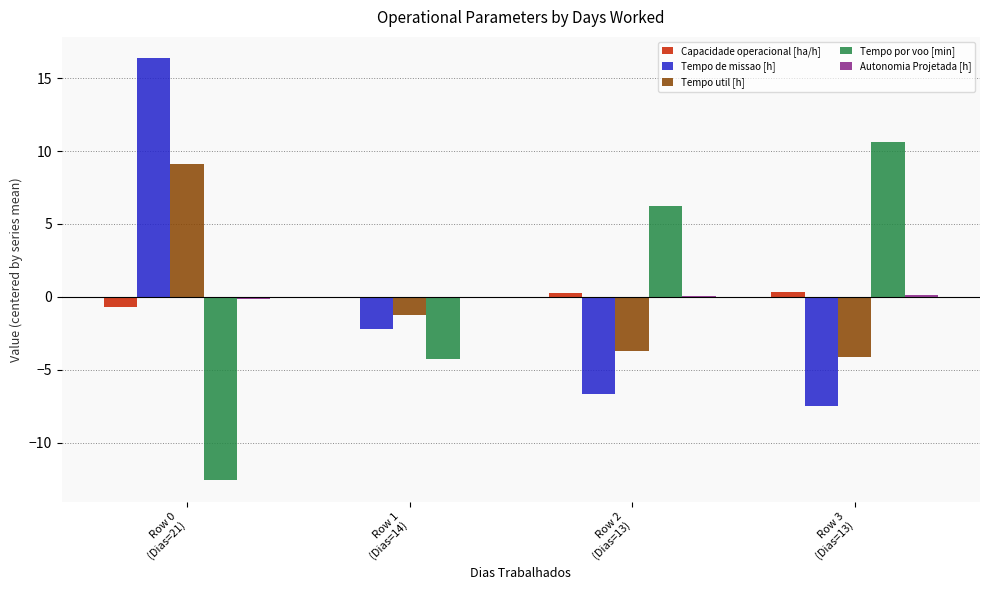

How many groups of bars are there?

4